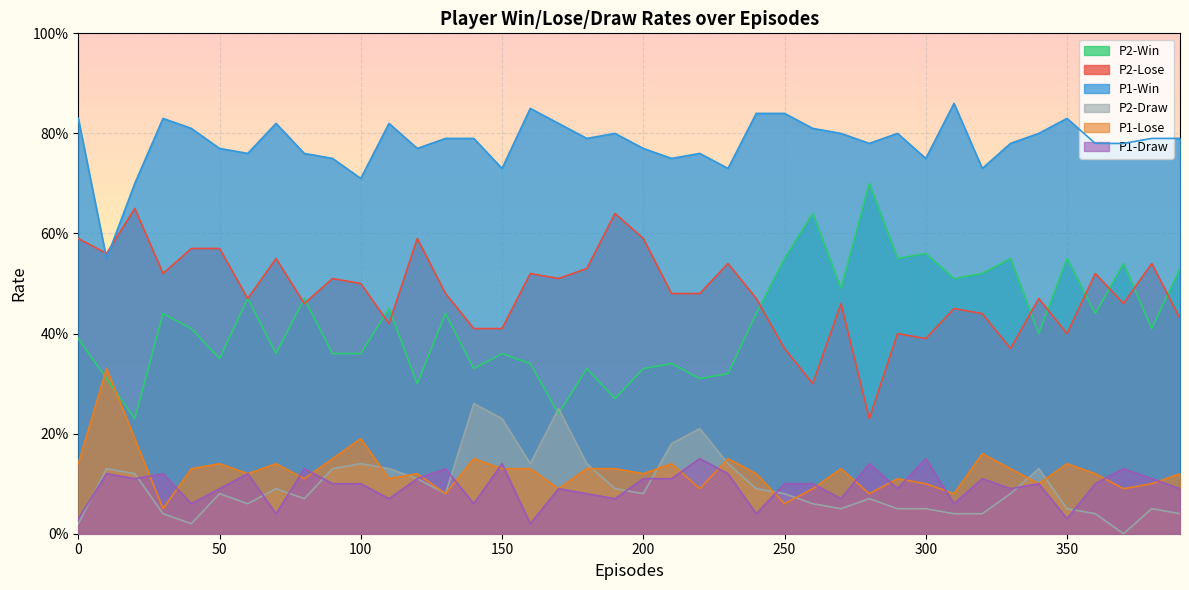

What is the difference between the P1-Draw values at 100 and 70?

0.1